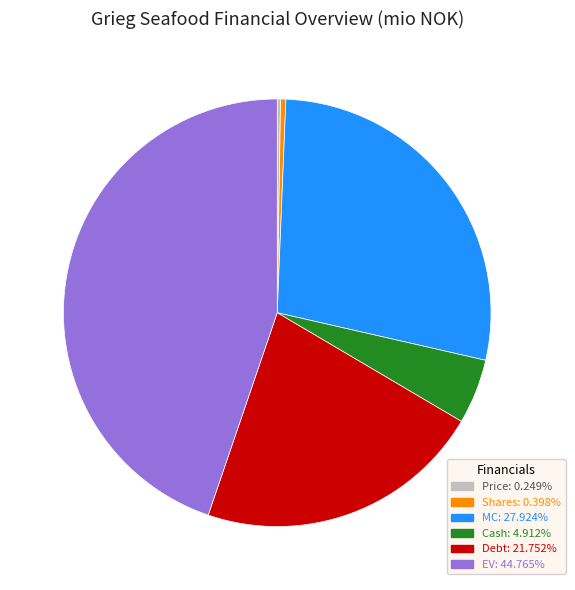

Does Debt account for over 50% of the chart?

No